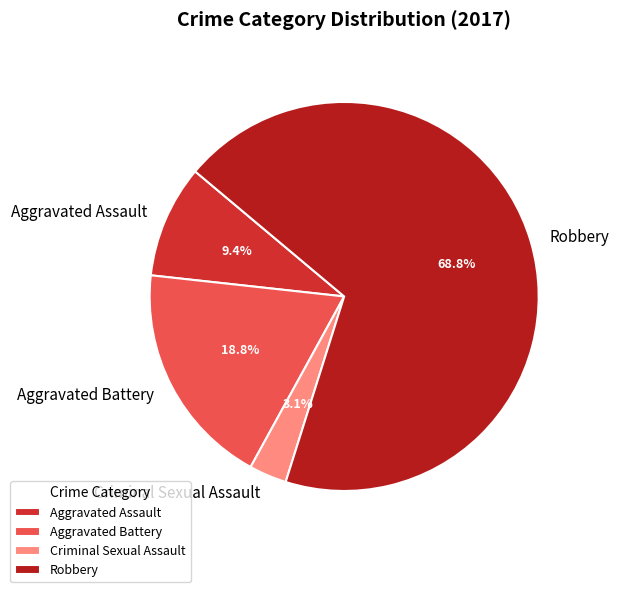

To the nearest percent, what is the difference between the largest and smallest slice percentages?

66%